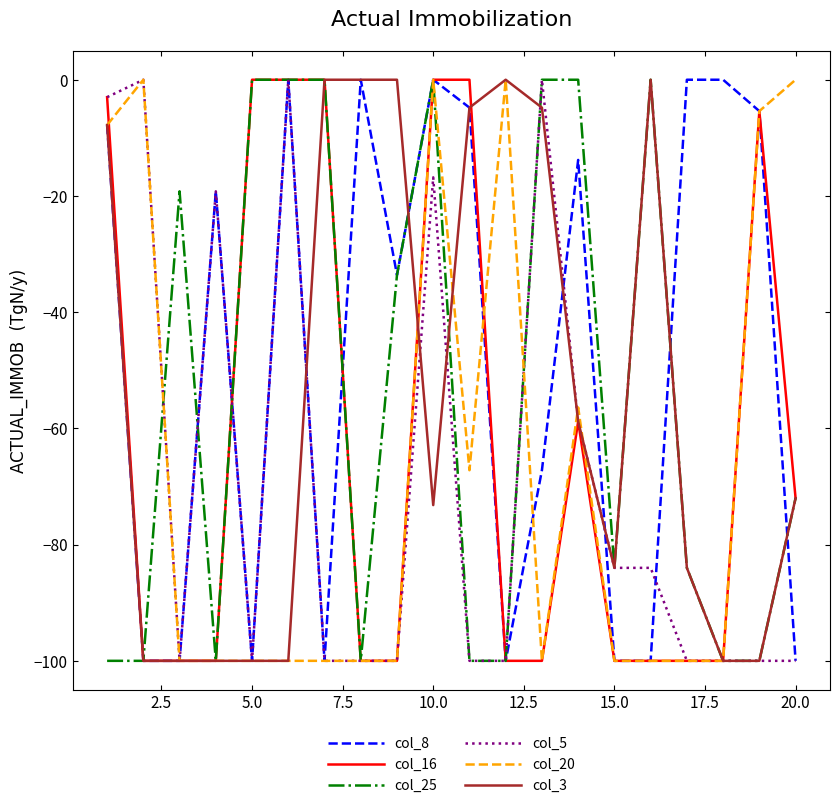

Reading left to right, what are all the values shown in this chart?

col_8: -7.8	-100.0	-100.0	-19.2	-100.0	0.0	-100.0	0.0	-33.6	0.0	-4.8	-100.0	-67.2	-13.8	-100.0	-100.0	0.0	0.0	-5.4	-100.0
col_16: -3.0	-100.0	-100.0	-100.0	0.0	0.0	0.0	-100.0	-100.0	0.0	0.0	-100.0	-100.0	-58.8	-100.0	-100.0	-100.0	-100.0	-5.4	-72.0
col_25: -100.0	-100.0	-19.2	-100.0	0.0	0.0	0.0	-100.0	-33.6	0.0	-100.0	-100.0	0.0	0.0	-84.0	0.0	-84.0	-100.0	-100.0	-72.0
col_5: -3.0	0.0	-100.0	-19.2	-100.0	0.0	-100.0	-100.0	-100.0	-16.8	-100.0	-100.0	0.0	-58.8	-84.0	-84.0	-100.0	-100.0	-100.0	-100.0
col_20: -7.8	0.0	-100.0	-100.0	-100.0	-100.0	-100.0	-100.0	-100.0	0.0	-67.2	0.0	-100.0	-56.4	-100.0	-100.0	-100.0	-100.0	-5.4	0.0
col_3: -7.8	-100.0	-100.0	-100.0	-100.0	-100.0	0.0	0.0	0.0	-73.2	-4.8	0.0	-4.8	-58.8	-84.0	0.0	-84.0	-100.0	-100.0	-72.0